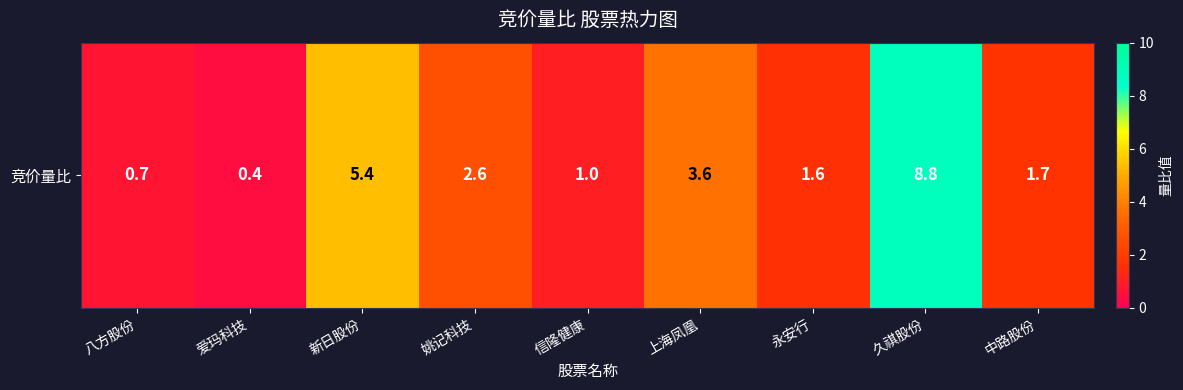

The chart shows a value of 1.0 at 永安行. True or false?

False